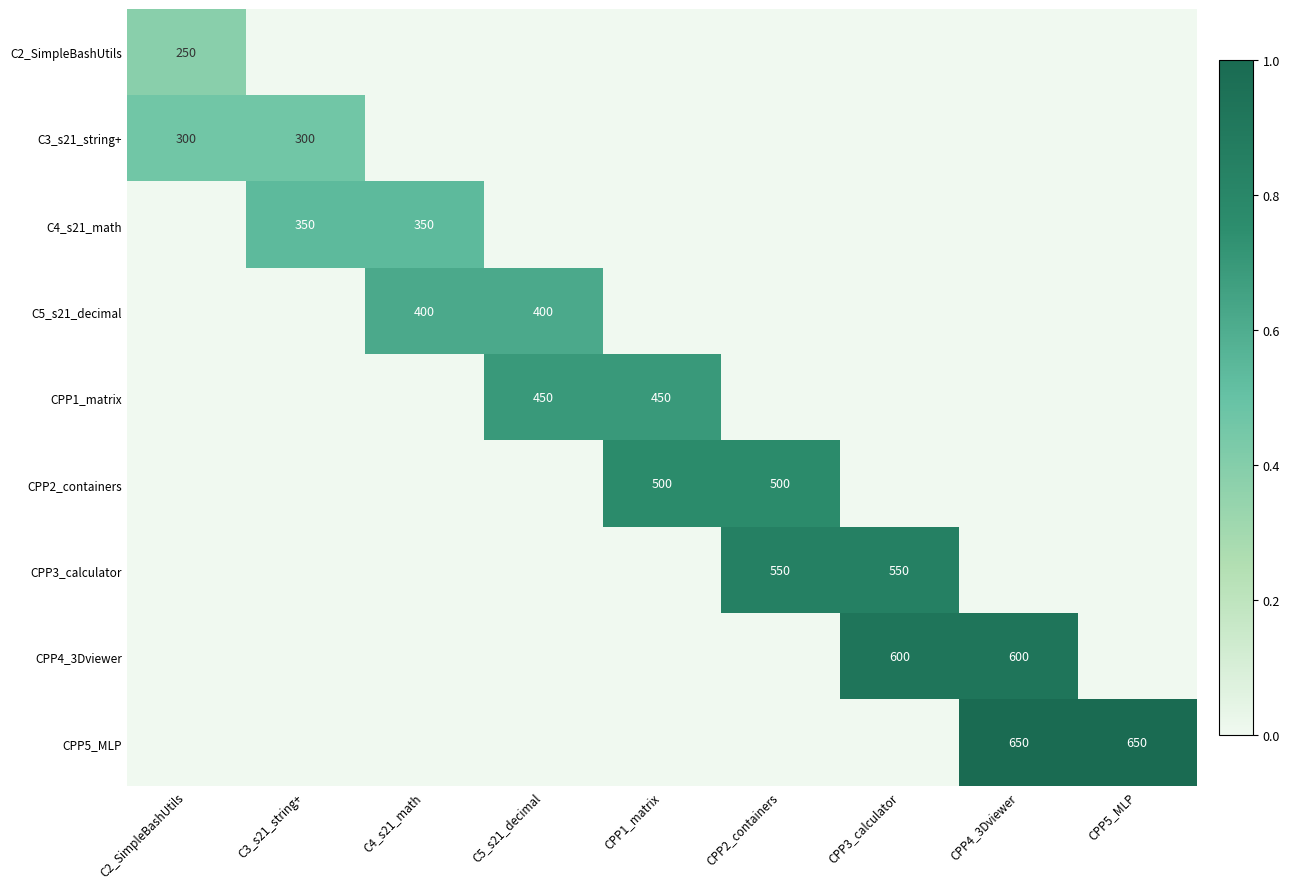

Is it true that CPP2_containers equals 0.4 at CPP2_containers?

False